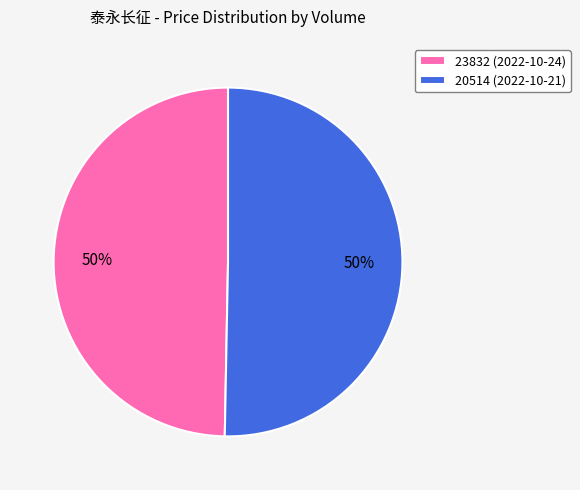

How many slices are in this pie chart?

2